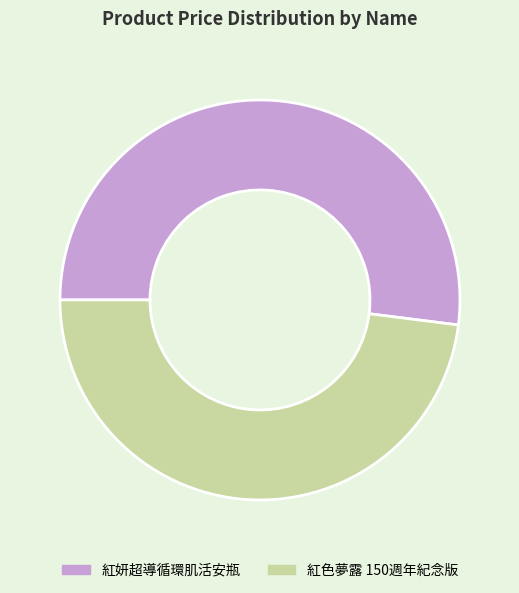

Is the sum of 紅色夢露 150週年紀念版 and 紅妍超導循環肌活安瓶 greater than half?

Yes